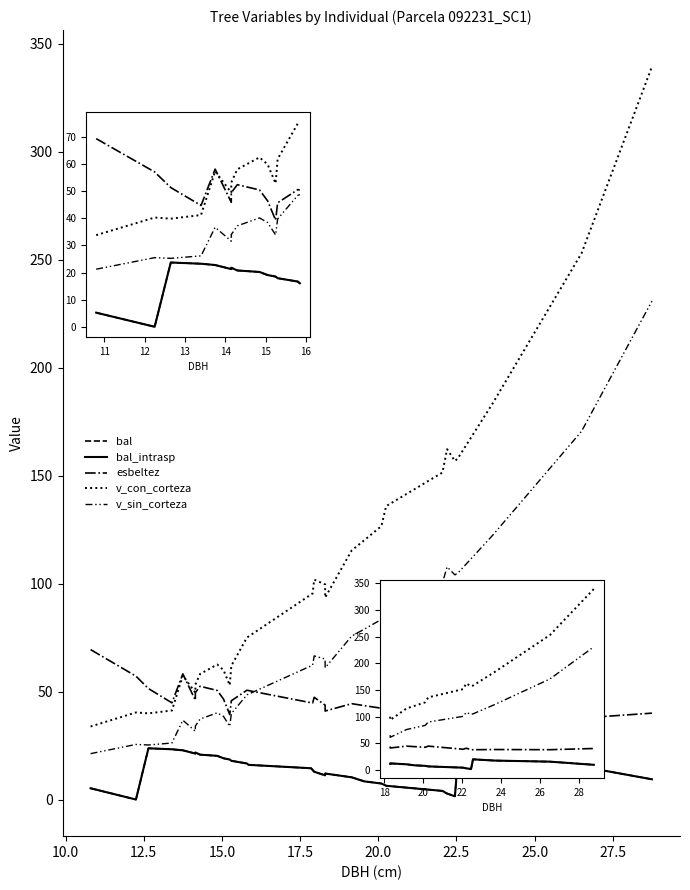

The v_con_corteza series shows 207.4 at 17.5. True or false?

False